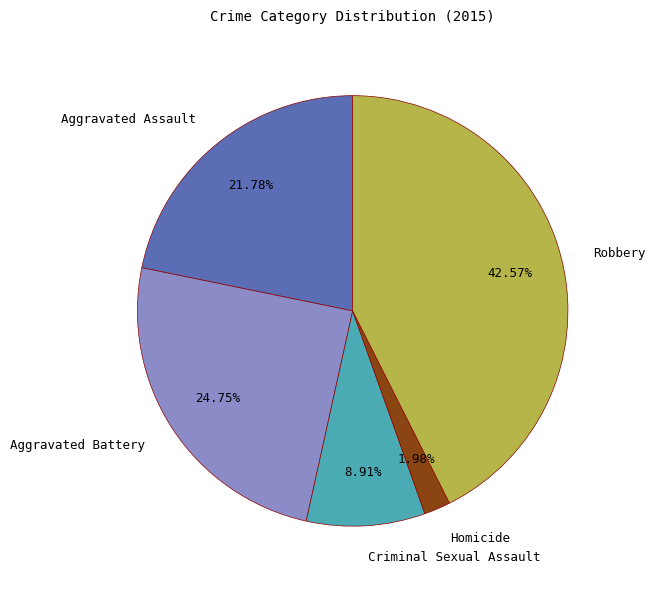

To the nearest percent, what percentage of the pie is Criminal Sexual Assault?

9%